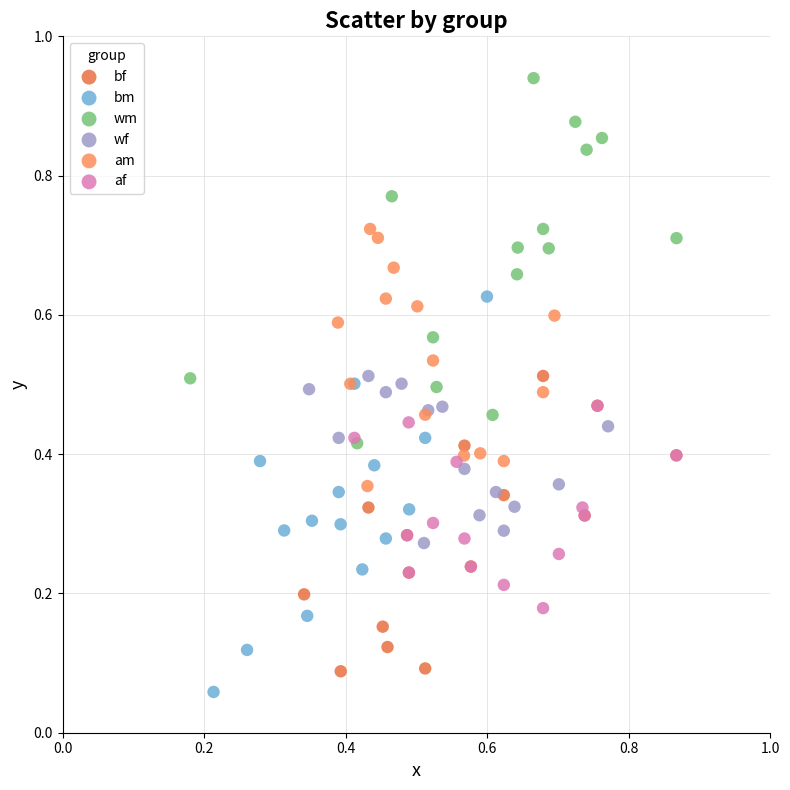

Which series has the widest spread of Y values?

bm